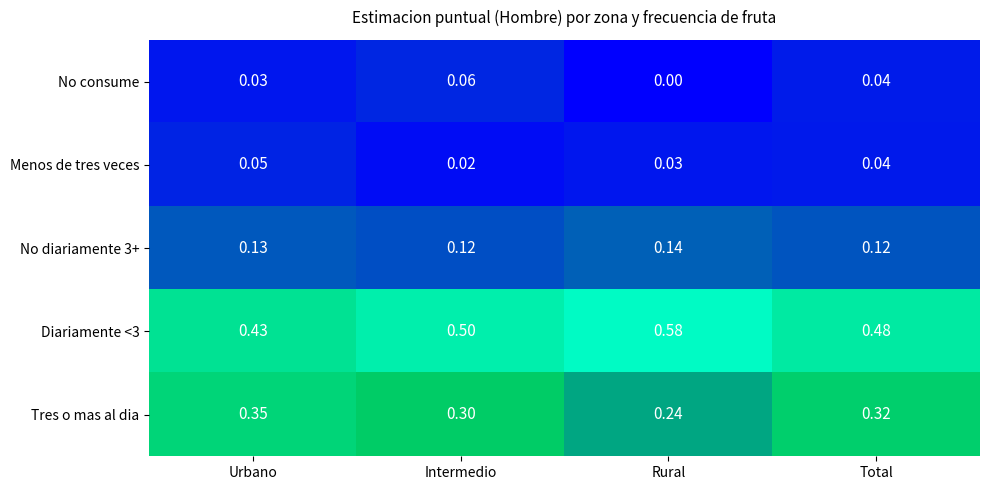

Is the value of Tres o mas al dia at Rural greater than the value of No diariamente 3+ at Intermedio?

Yes